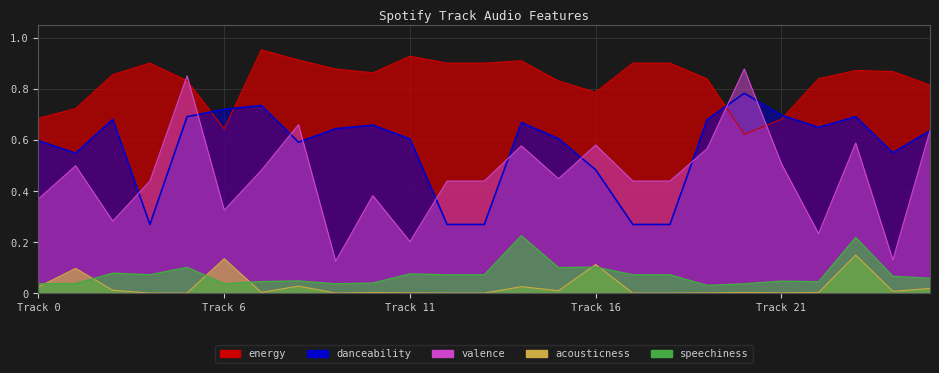

True or false: valence has more than 1 points higher than both neighbors.

True